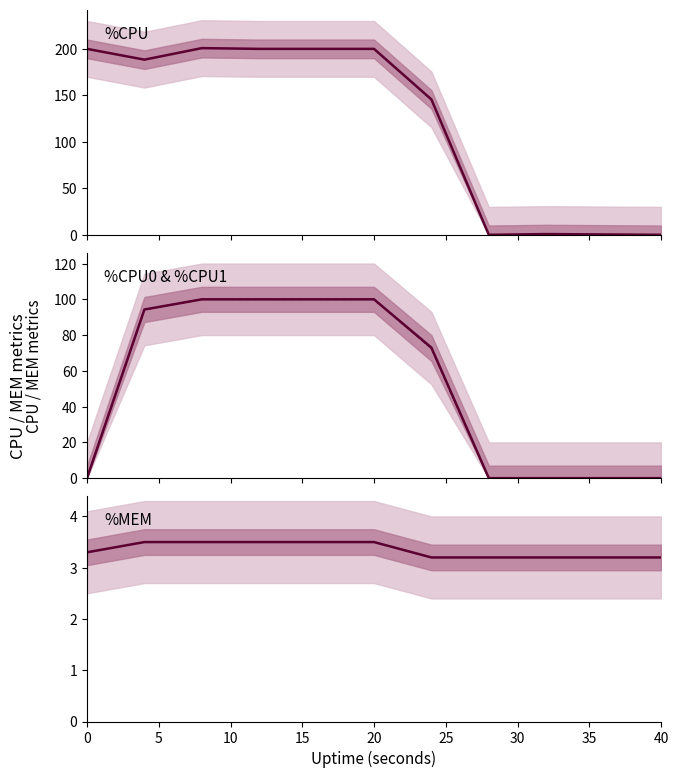

Does the chart display data point markers on the line(s)?

No